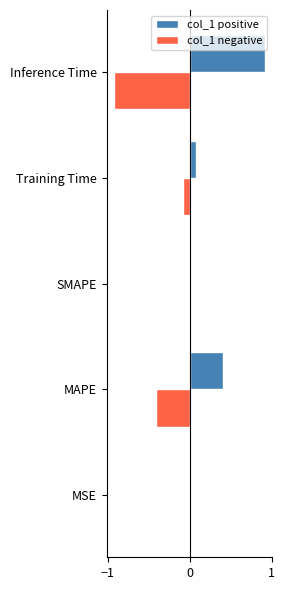

At which category does the chart reach its peak across all series?

Inference Time